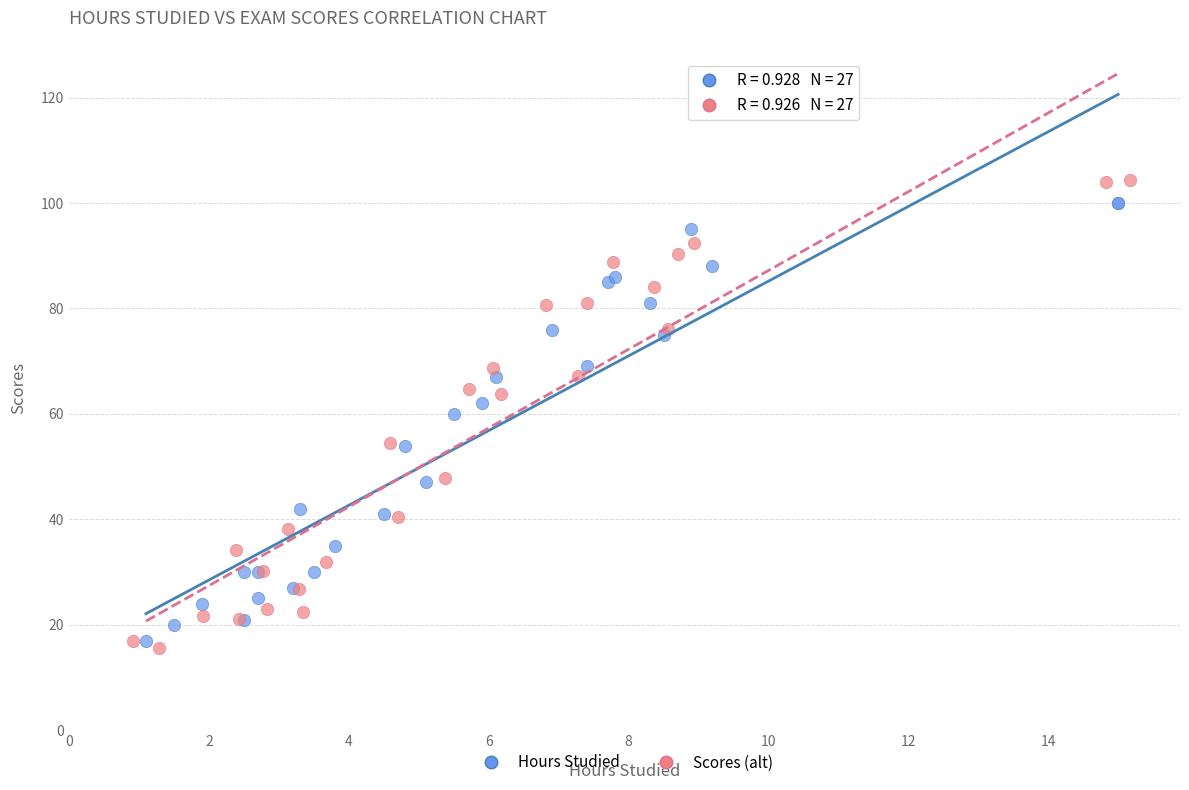

Which series reaches the maximum Y coordinate?

Scores (alt)